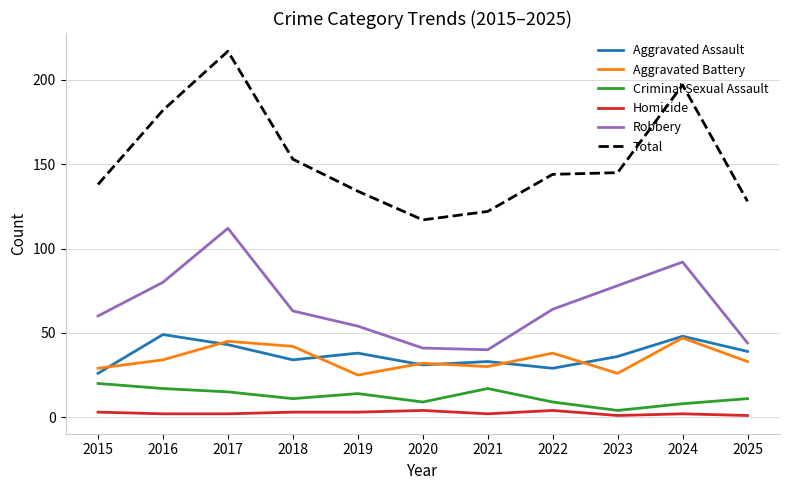

The value of Total at 2017 is 217. True or false?

True